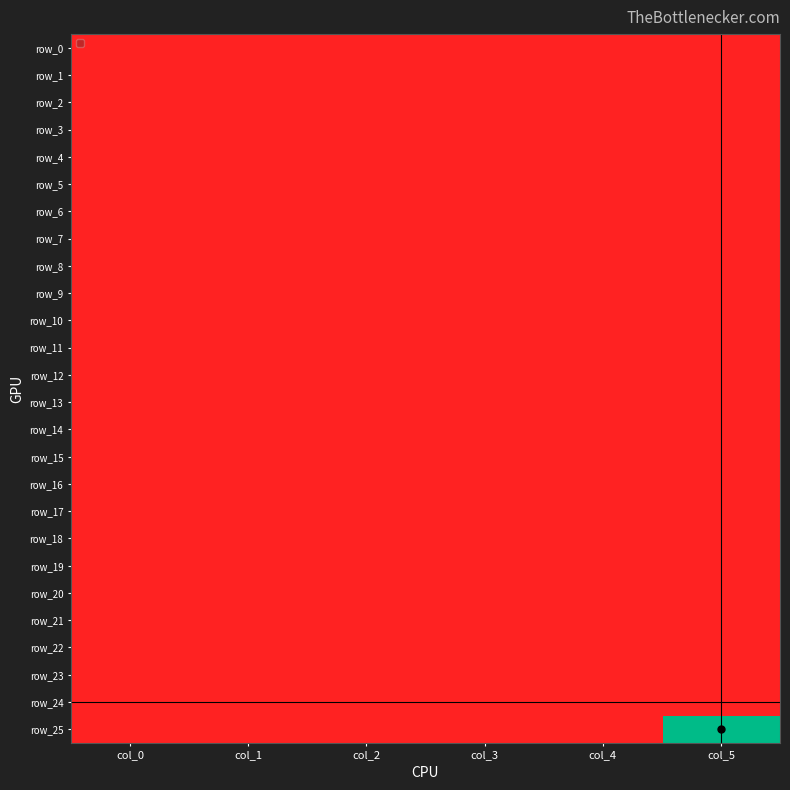

At how many categories does at least one series exceed 0?

1